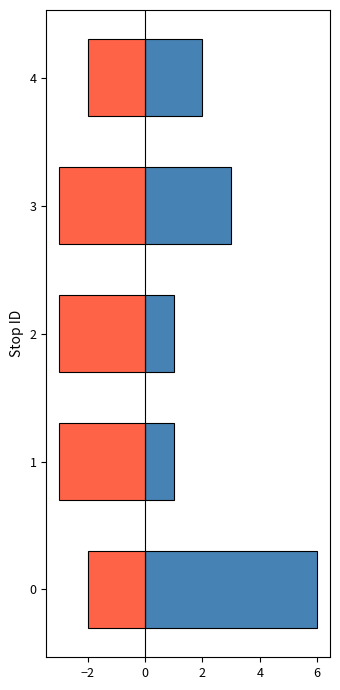

Count the number of categories in the chart.

5